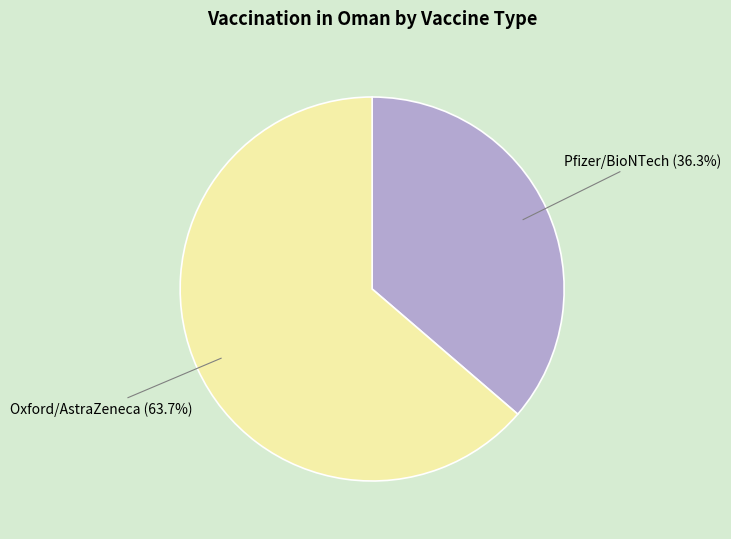

To the nearest percent, what is the average slice percentage?

50%